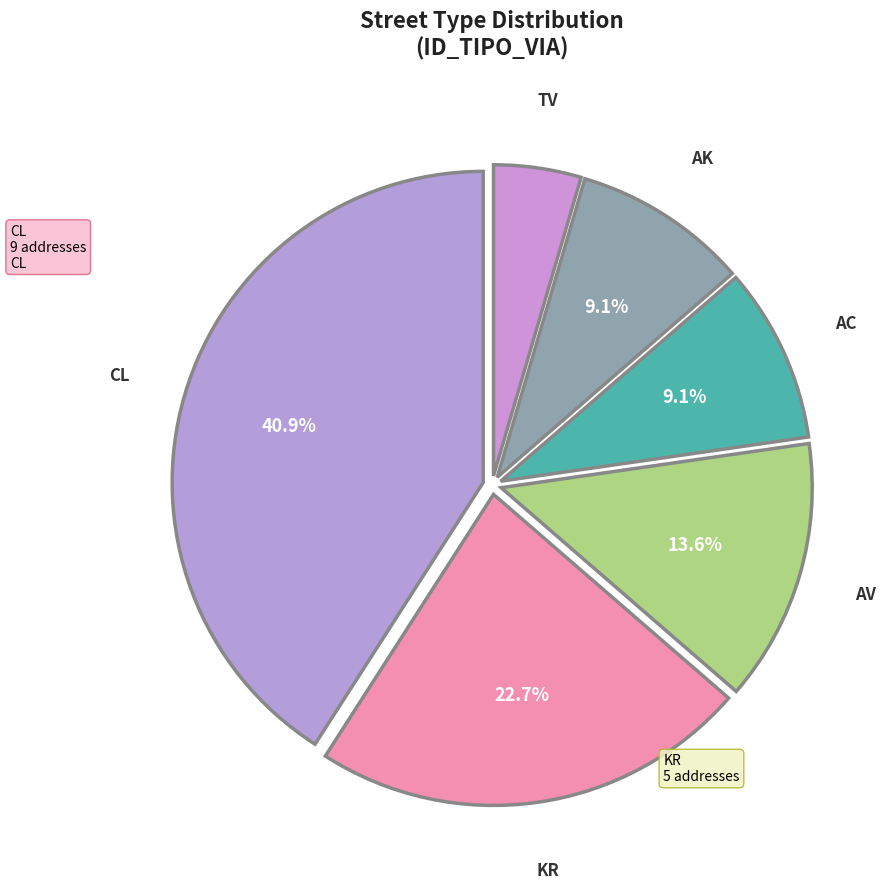

How many segments does this pie chart have?

6